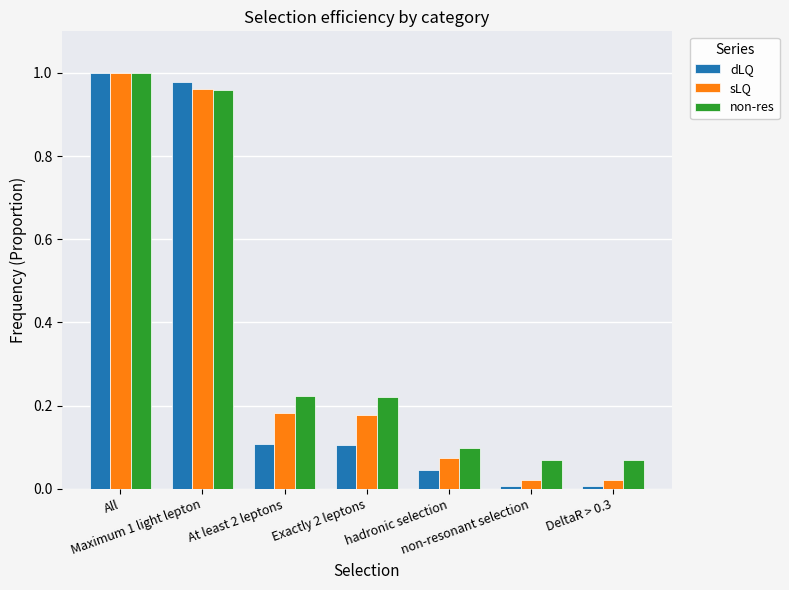

What position from the left is All?

1